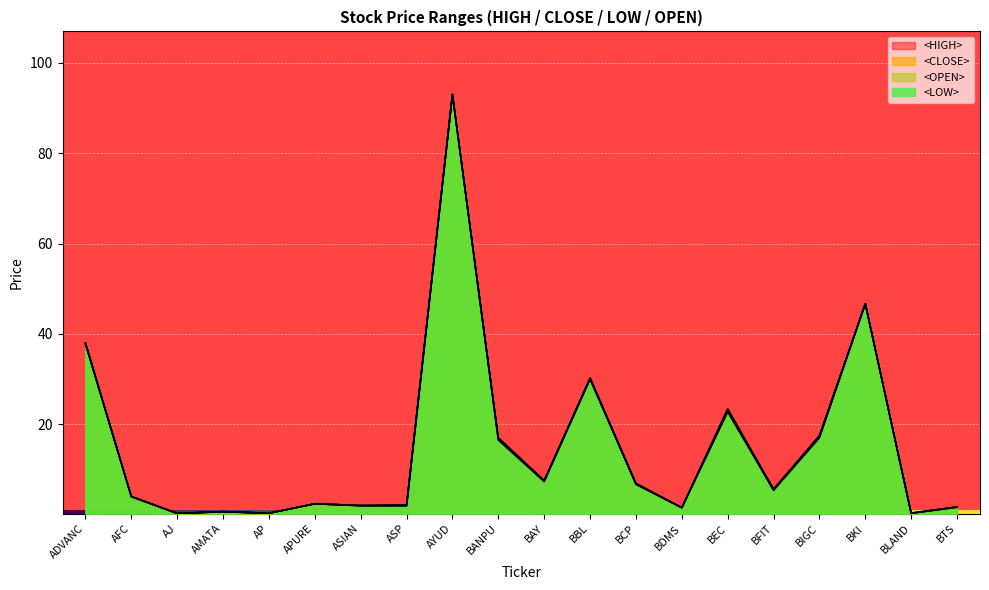

Read the <HIGH> value at ADVANC.

38.0